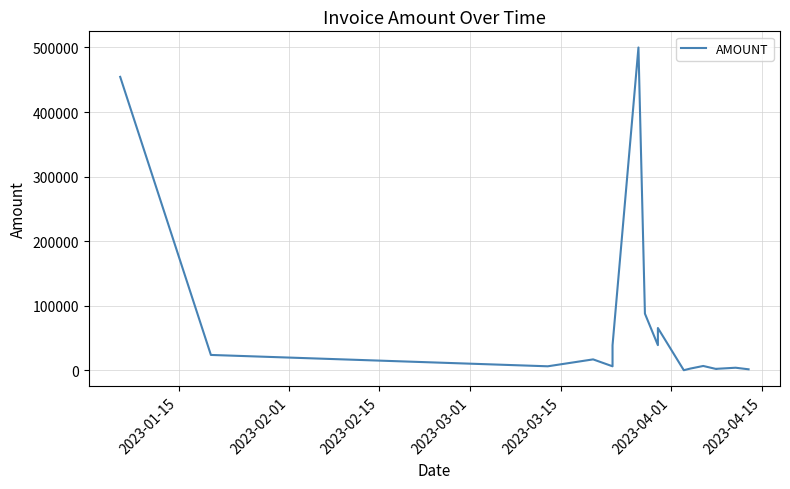

Is it true that the value at 2023-03-15 is 6195.0?

True